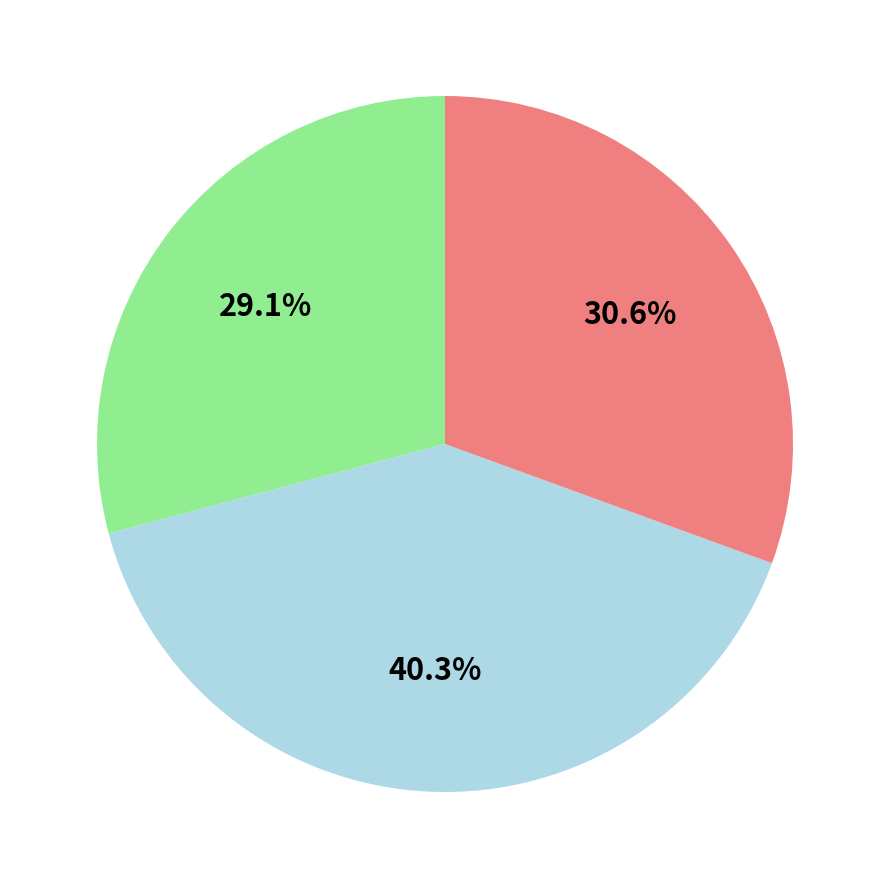

Is there a majority slice in this chart?

No